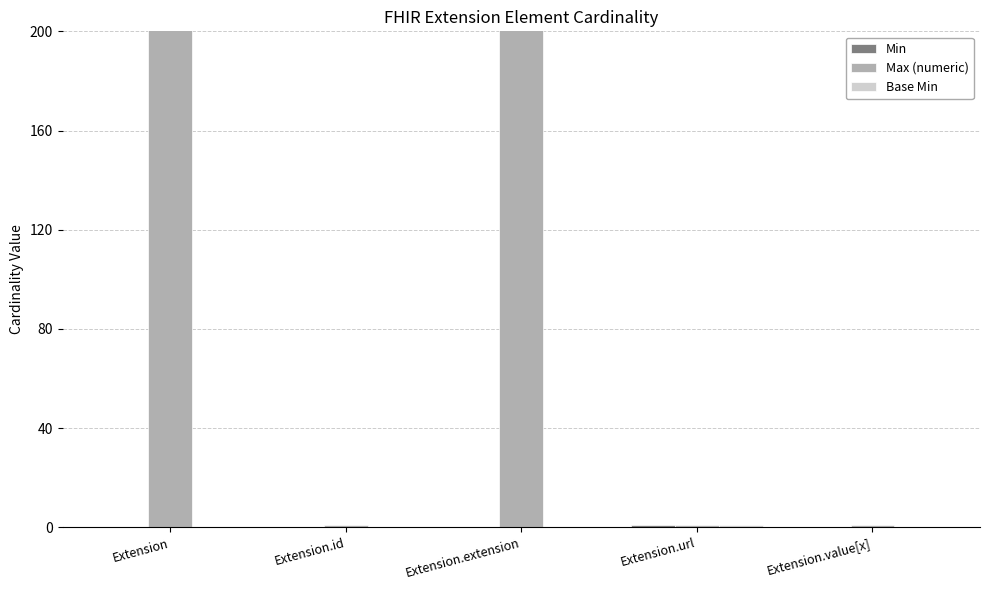

At which label is Base Min closest to 0?

Extension